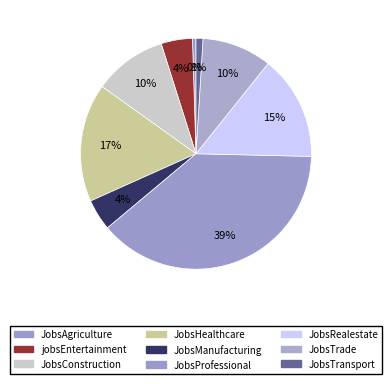

How many slices are in this pie chart?

9